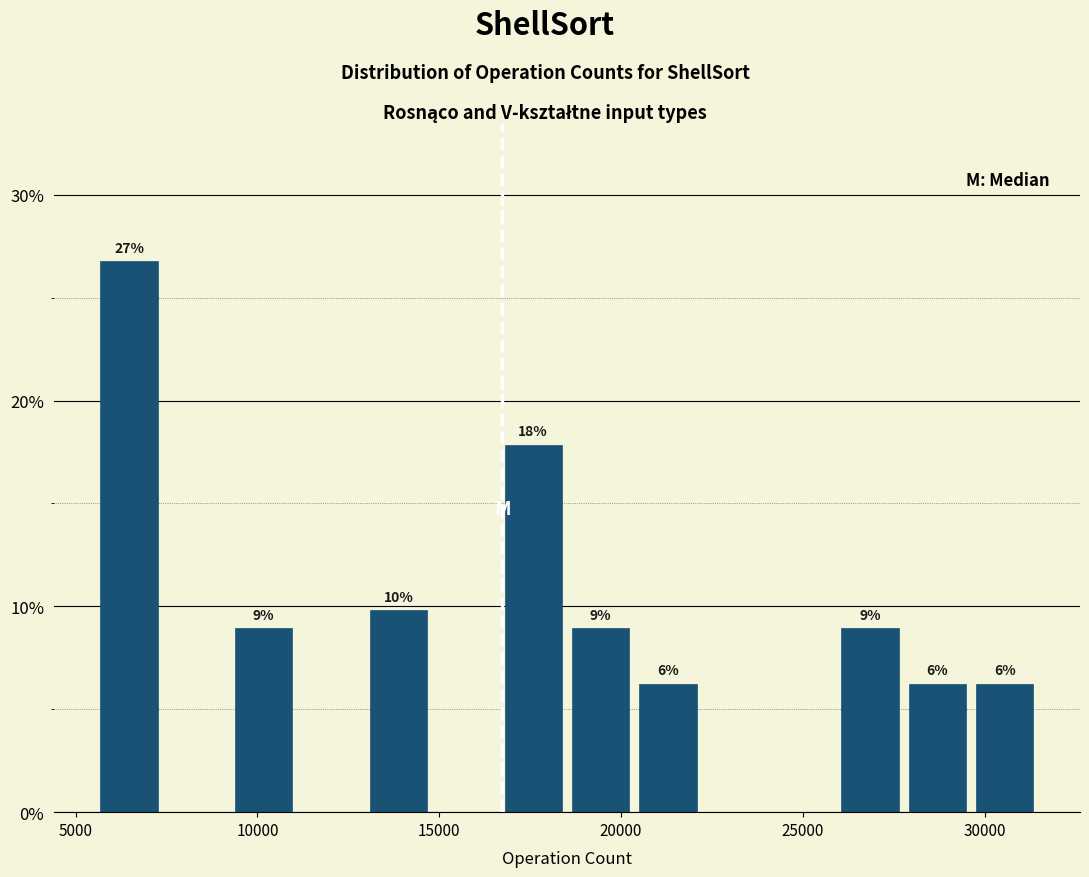

Read against the x-axis, roughly where is the centre of the tallest bar?

6500